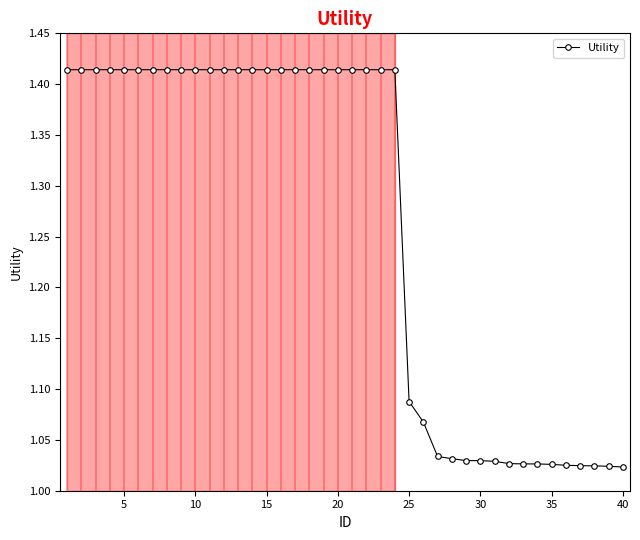

What is the difference between the maximum and second lowest values?

0.4